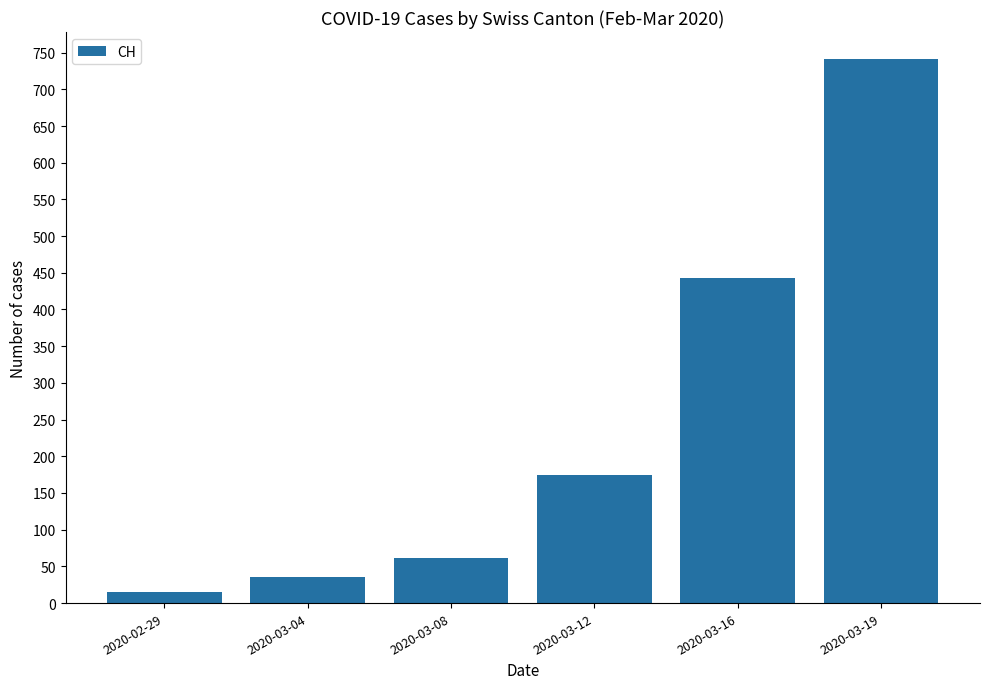

Does the chart contain any negative values?

No